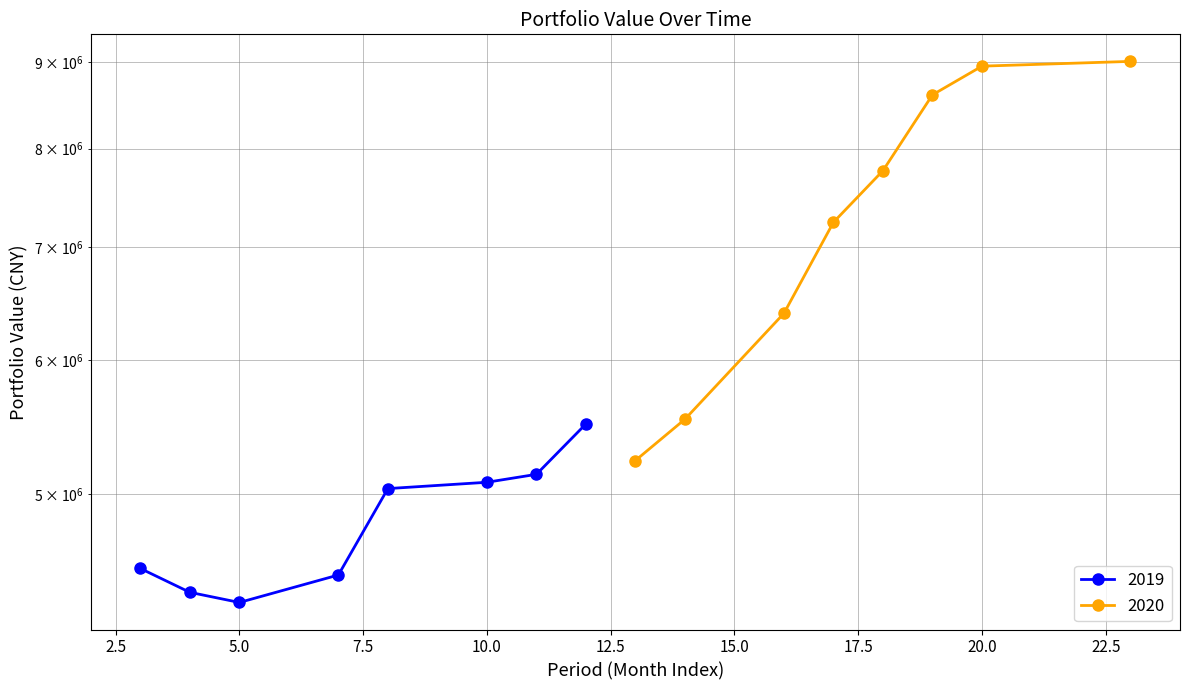

What is the difference between the maximum and minimum values in the 2019 series?

1185971.3